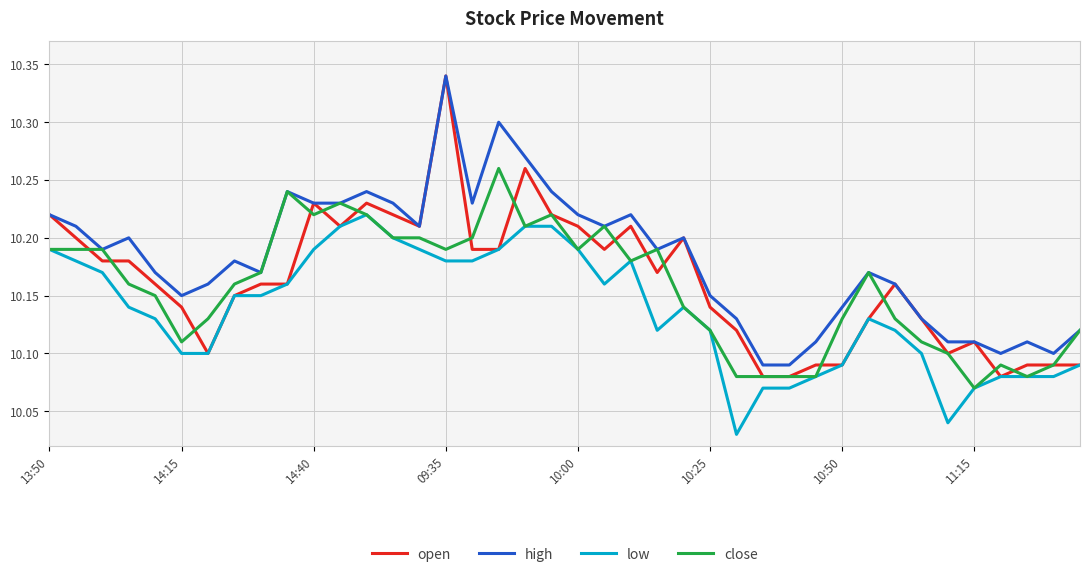

True or false: low and high cross at least once.

False